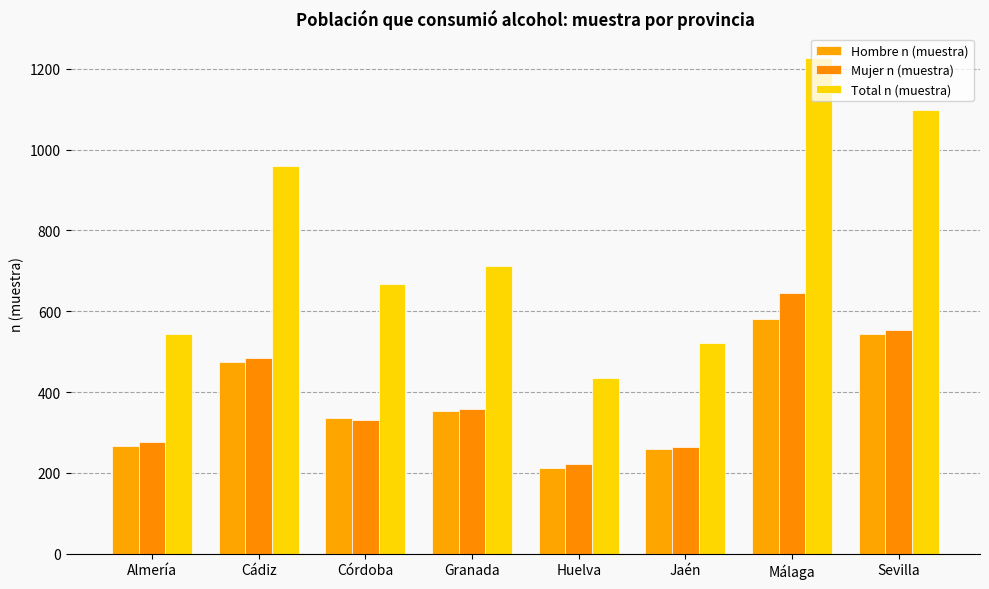

How many bars are there in total?

24